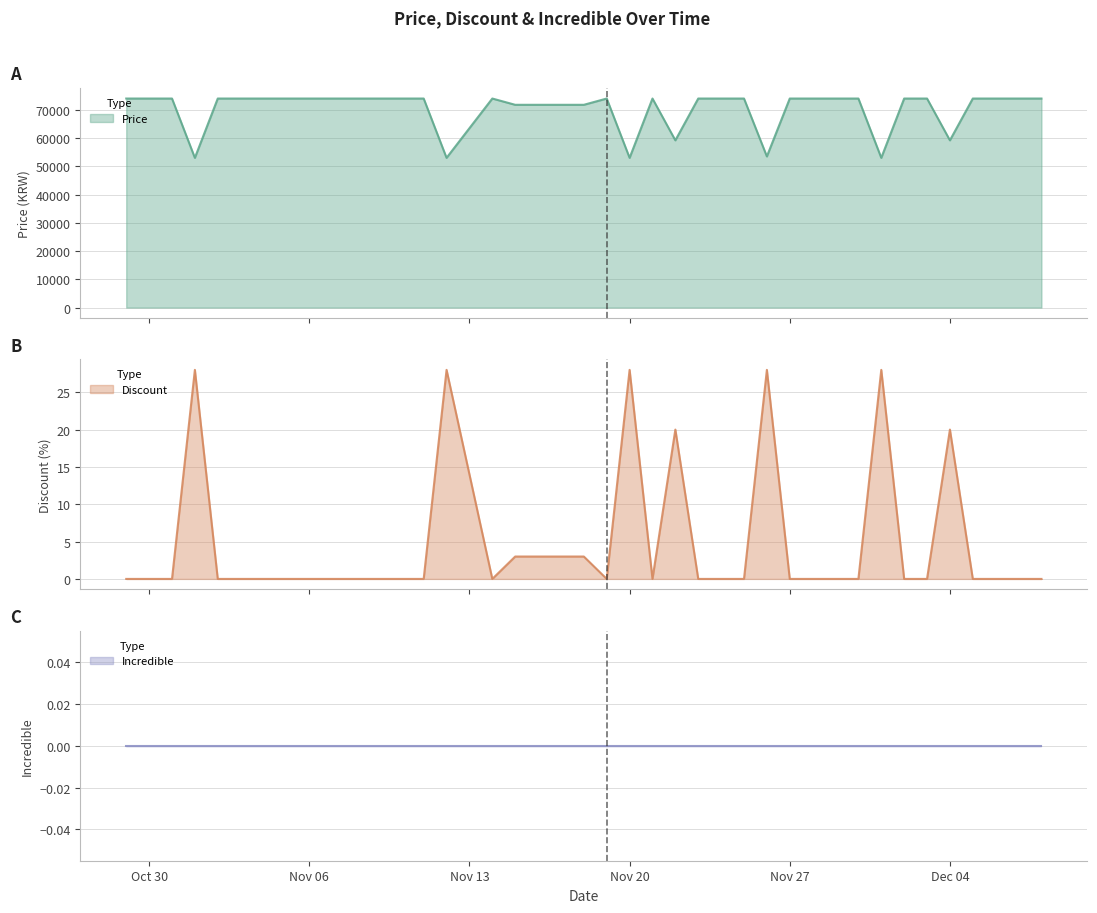

Between 2023-11-03 and 2023-11-21, which is larger?

2023-11-03